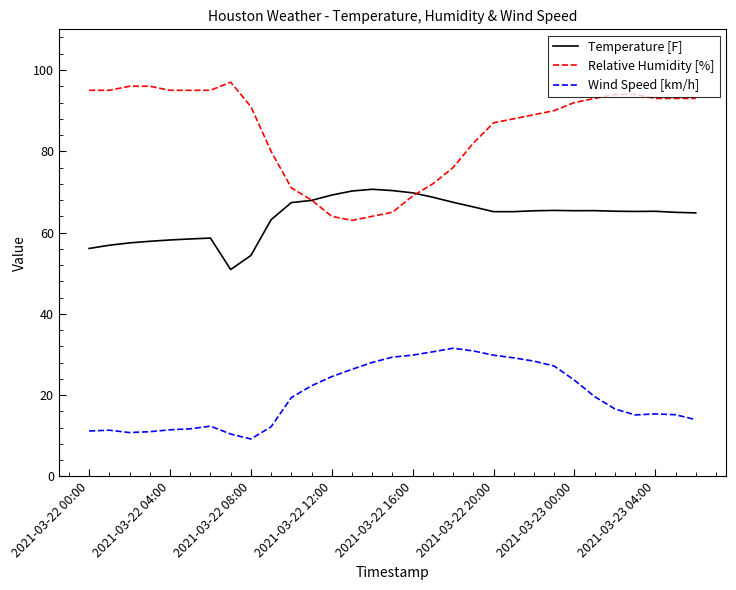

Rank the series by their average value, from lowest to highest.

Wind Speed [km/h], Temperature [F], Relative Humidity [%]